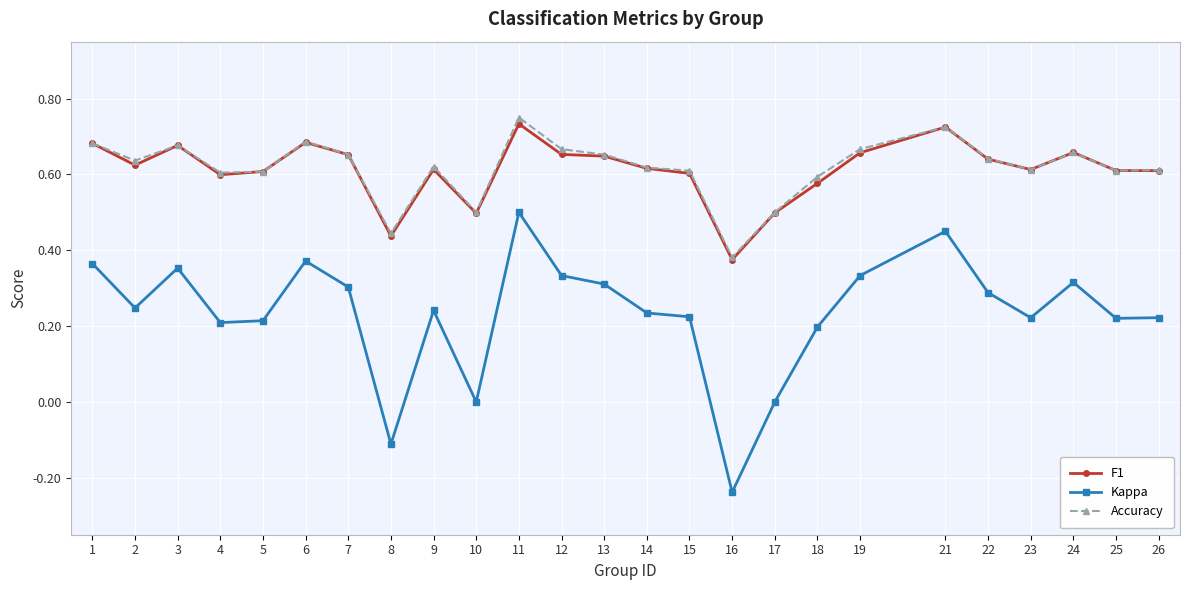

Is the value of F1 at 25 greater than the value of Accuracy at 3?

No